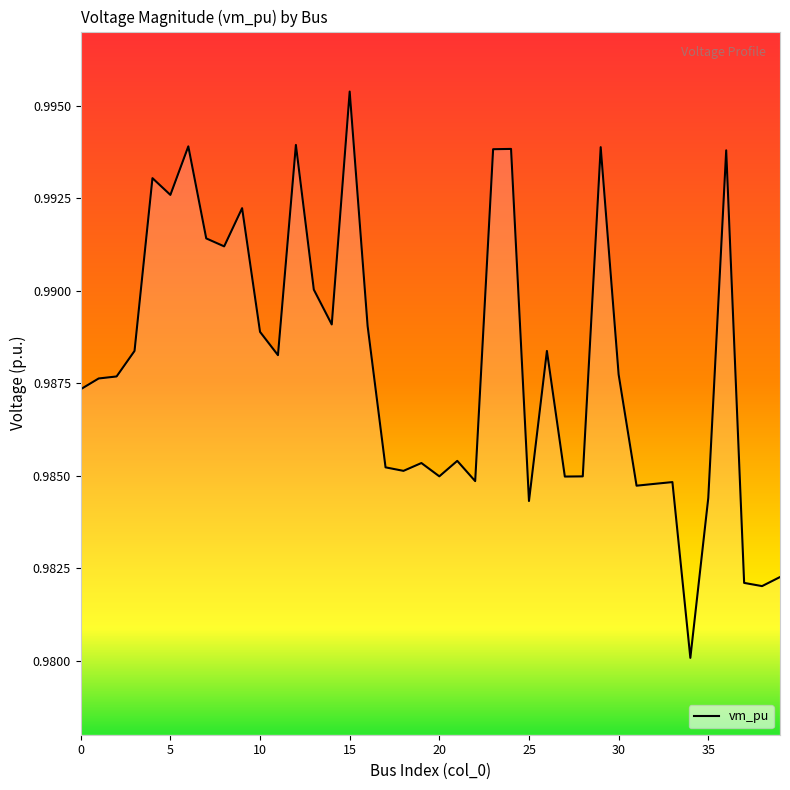

Which category has the highest value across all series?

15